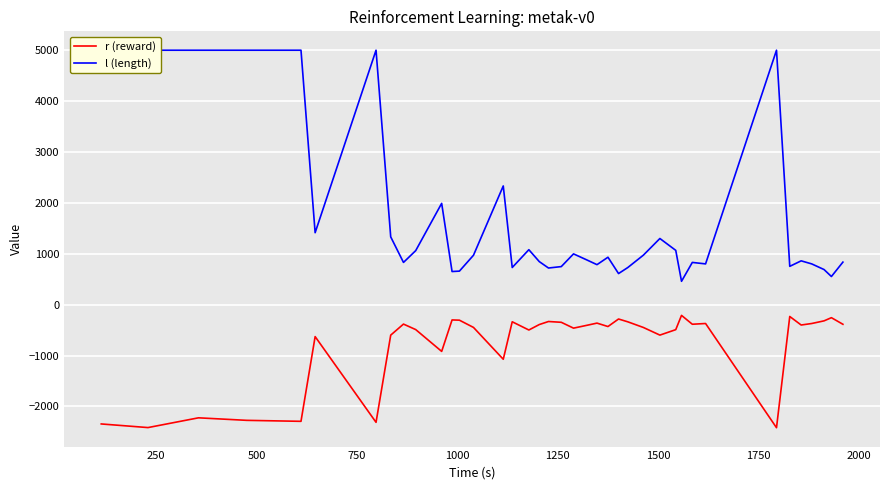

Rank the series by their average value, from lowest to highest.

r (reward), l (length)